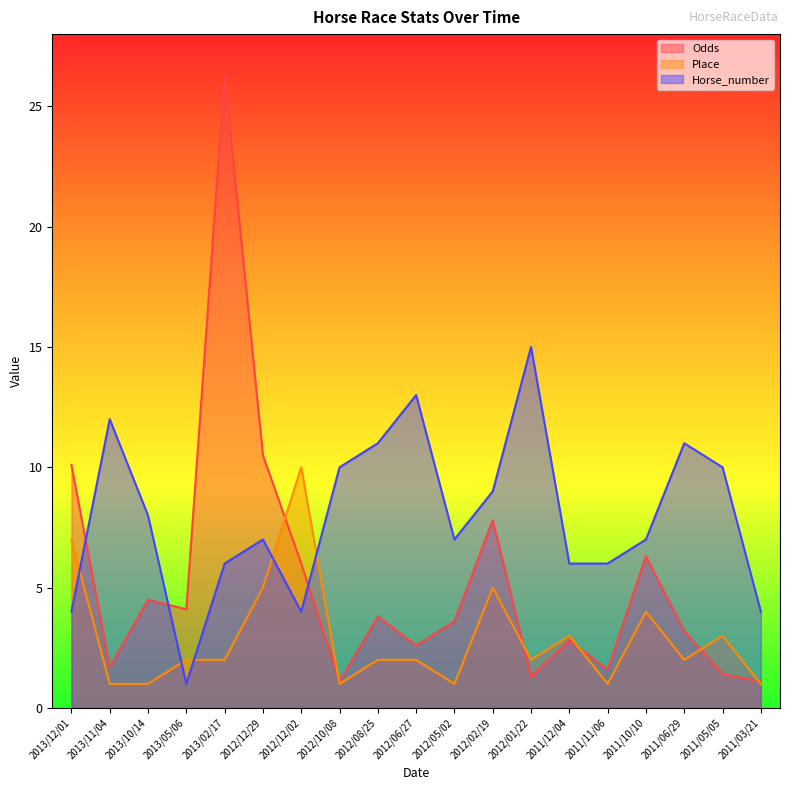

Reading left to right, extract all data points from this chart.

Odds: 2013/12/01=10.1	2013/11/04=1.7	2013/10/14=4.5	2013/05/06=4.1	2013/02/17=26.3	2012/12/29=10.5	2012/12/02=6.0	2012/10/08=1.1	2012/08/25=3.8	2012/06/27=2.6	2012/05/02=3.6	2012/02/19=7.8	2012/01/22=1.3	2011/12/04=2.8	2011/11/06=1.6	2011/10/10=6.3	2011/06/29=3.2	2011/05/05=1.4	2011/03/21=1.1
Place: 2013/12/01=7.0	2013/11/04=1.0	2013/10/14=1.0	2013/05/06=2.0	2013/02/17=2.0	2012/12/29=5.0	2012/12/02=10.0	2012/10/08=1.0	2012/08/25=2.0	2012/06/27=2.0	2012/05/02=1.0	2012/02/19=5.0	2012/01/22=2.0	2011/12/04=3.0	2011/11/06=1.0	2011/10/10=4.0	2011/06/29=2.0	2011/05/05=3.0	2011/03/21=1.0
Horse_number: 2013/12/01=4.0	2013/11/04=12.0	2013/10/14=8.0	2013/05/06=1.0	2013/02/17=6.0	2012/12/29=7.0	2012/12/02=4.0	2012/10/08=10.0	2012/08/25=11.0	2012/06/27=13.0	2012/05/02=7.0	2012/02/19=9.0	2012/01/22=15.0	2011/12/04=6.0	2011/11/06=6.0	2011/10/10=7.0	2011/06/29=11.0	2011/05/05=10.0	2011/03/21=4.0